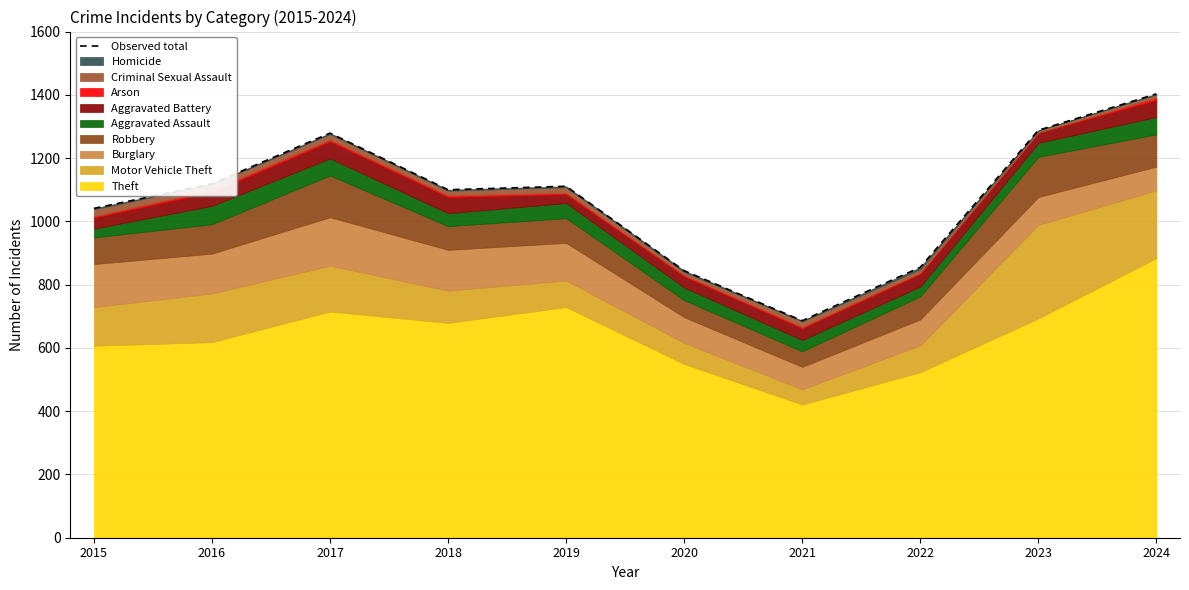

How many data points are above 1111?

4